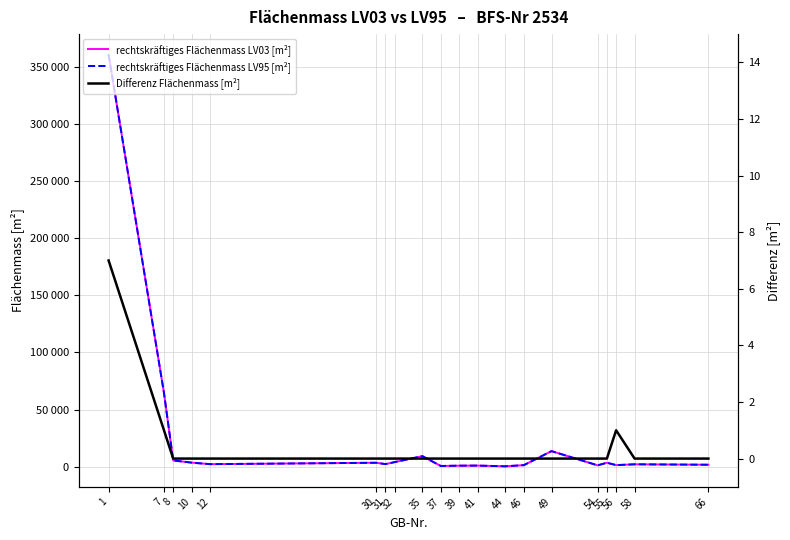

At 1, list the series in order from largest to smallest.

rechtskräftiges Flächenmass LV95 [m²], rechtskräftiges Flächenmass LV03 [m²], Differenz Flächenmass [m²]